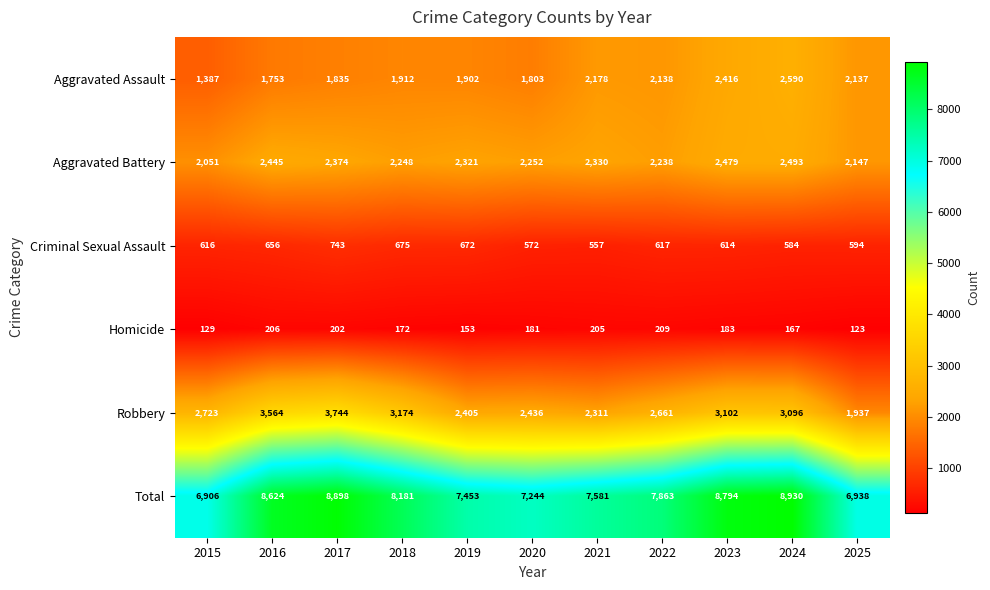

The Aggravated Assault series shows 2905 at 2017. True or false?

False